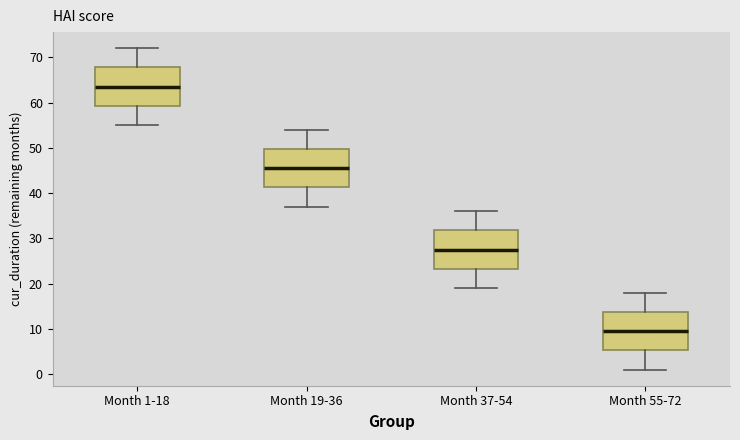

Reading left to right, transcribe this box plot: for each box, give where its median line is, the range the box spans, and where its two whiskers end, as read against the y-axis. The values are not printed on the chart, so give them approximately, as read against the axis.

Month 1-18: median 64, box 59 to 68, whiskers 55 to 72
Month 19-36: median 46, box 41 to 50, whiskers 37 to 54
Month 37-54: median 28, box 23 to 32, whiskers 19 to 36
Month 55-72: median 10, box 5 to 14, whiskers 1 to 18